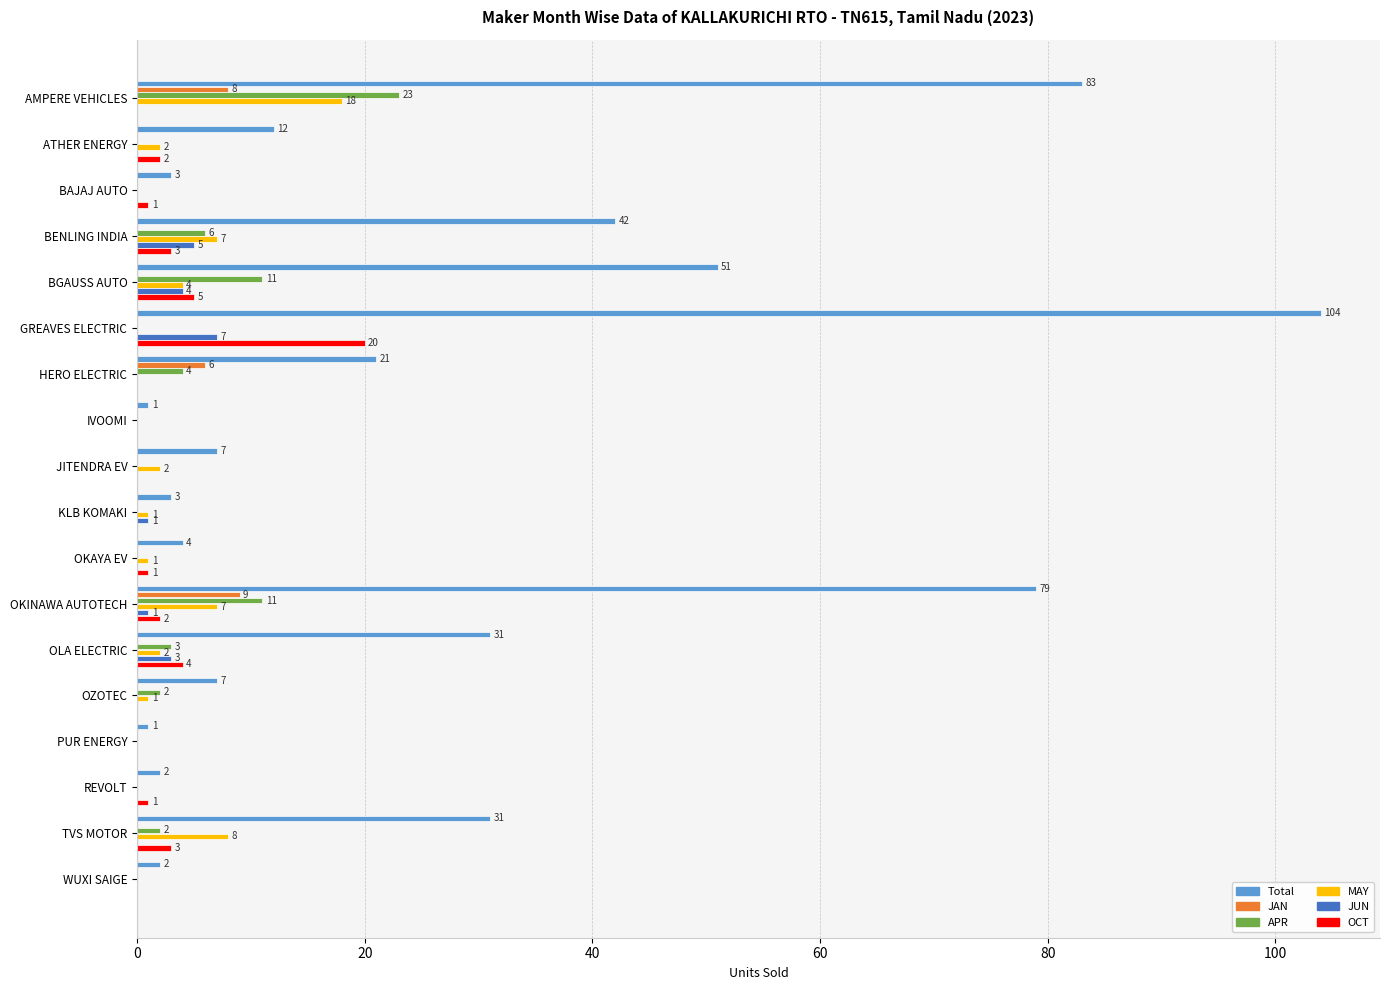

Where is OCT nearest to the value 10?

BGAUSS AUTO